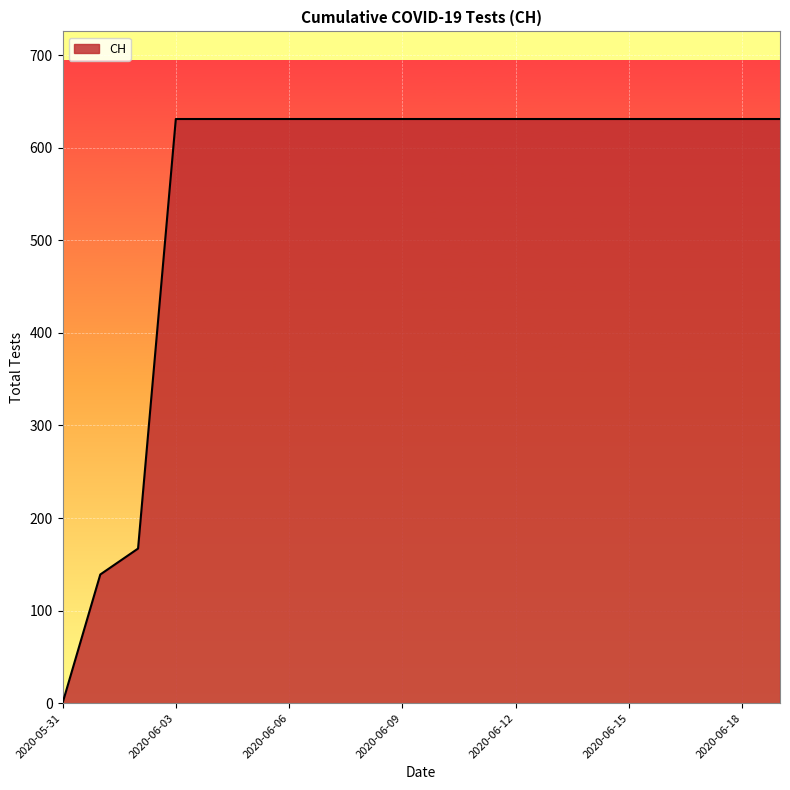

What is the maximum value shown in the chart?

631